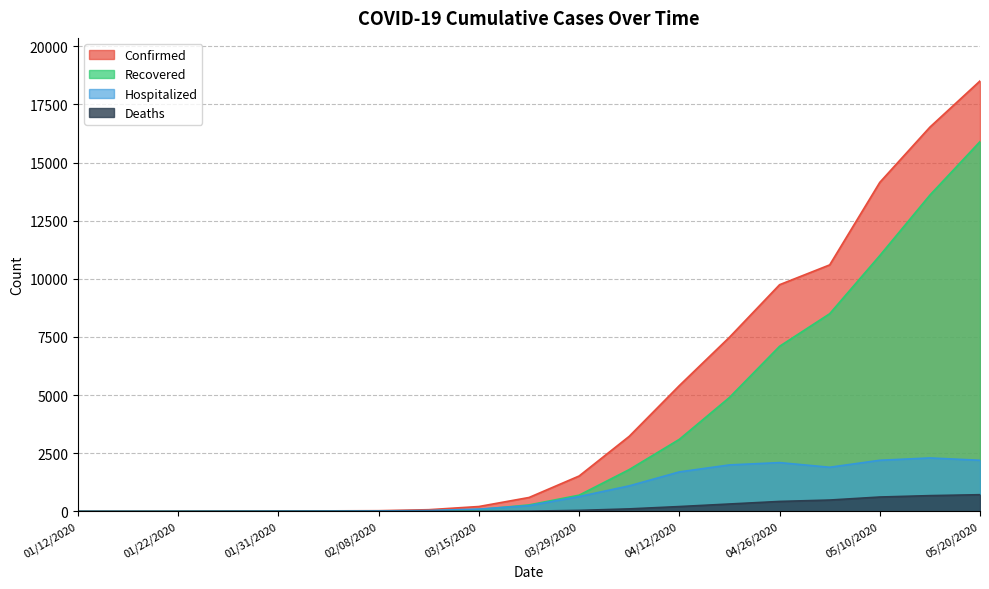

Which series has the largest range (max minus min)?

Confirmed